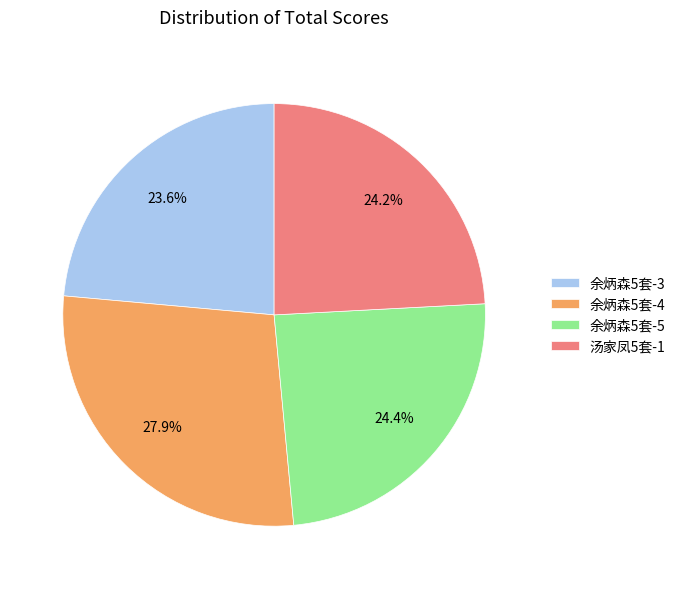

Which slice is the largest?

余炳森5套-4